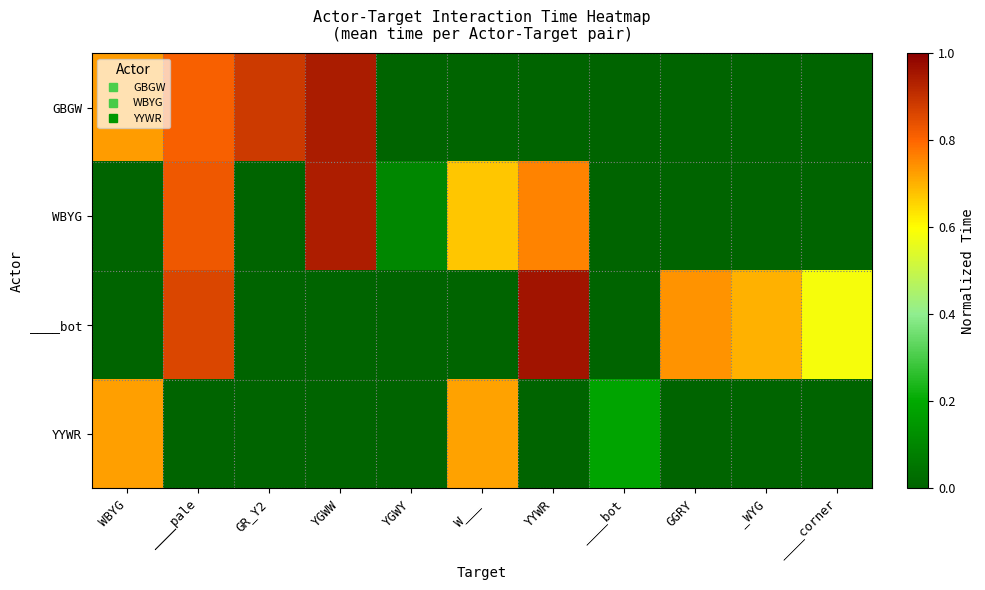

Which series has the largest total across all categories?

____bot